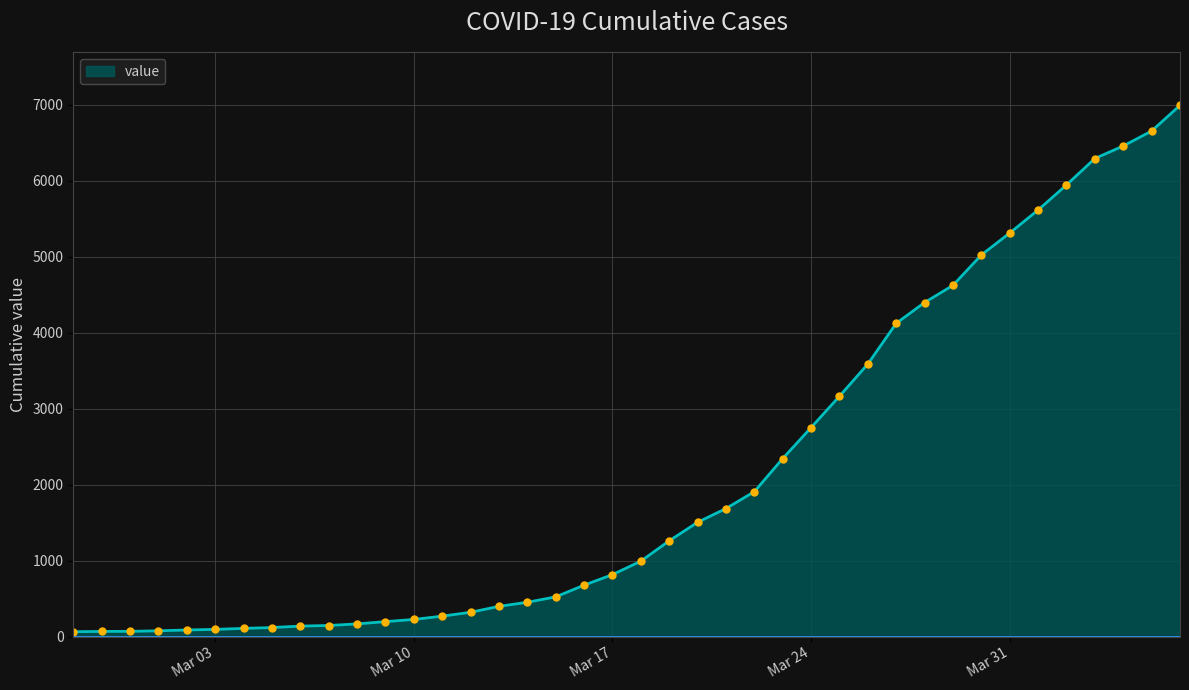

What is the greatest value displayed?

6995